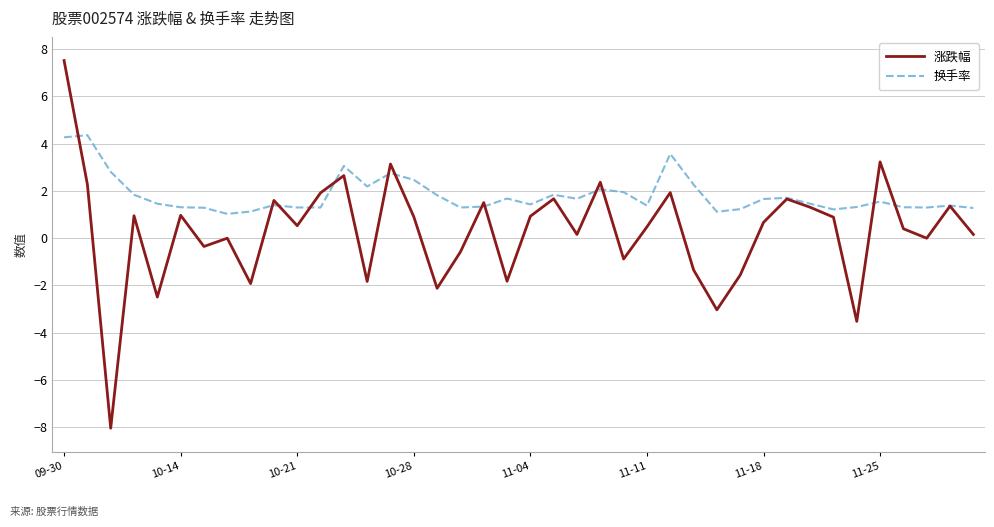

Which series has the largest range (max minus min)?

涨跌幅